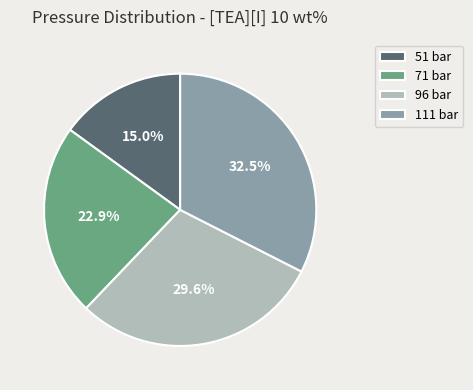

Does 51 bar represent more than half of the total?

No